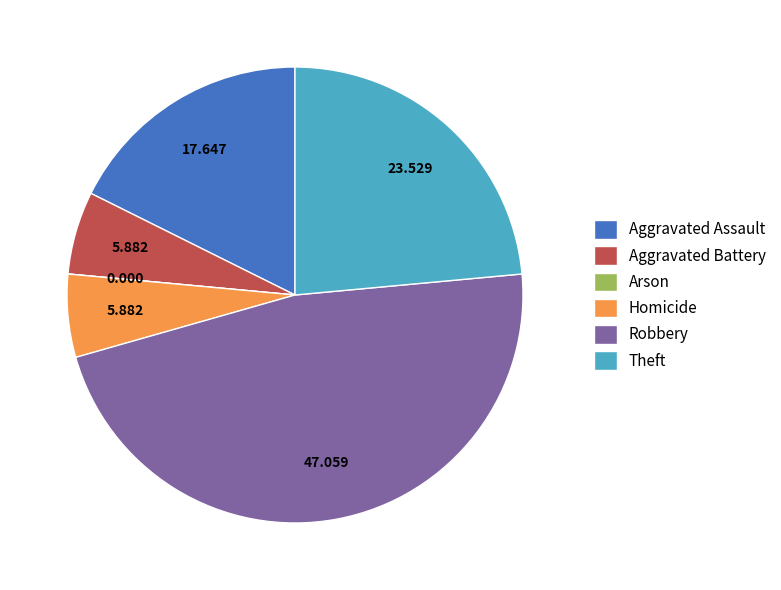

The Aggravated Battery slice represents 1% of the pie. True or false?

False